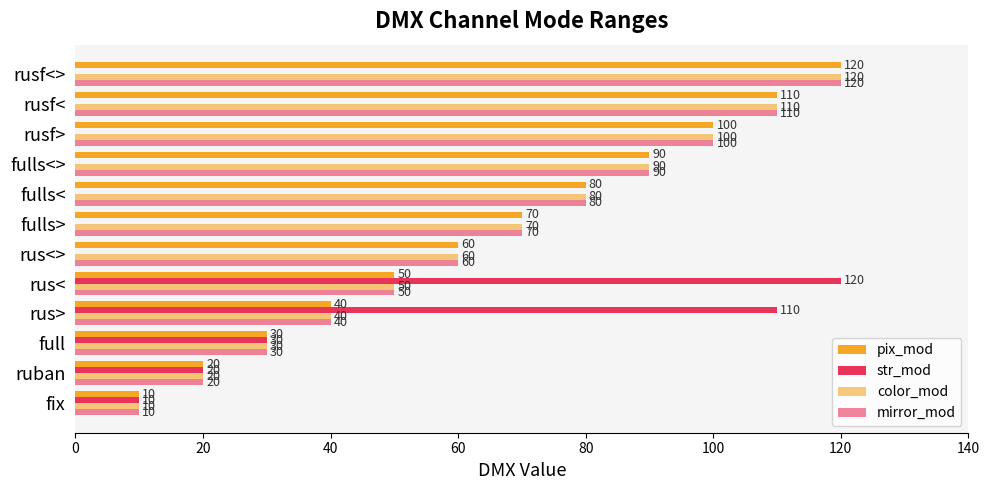

Count the number of data series in this chart.

4